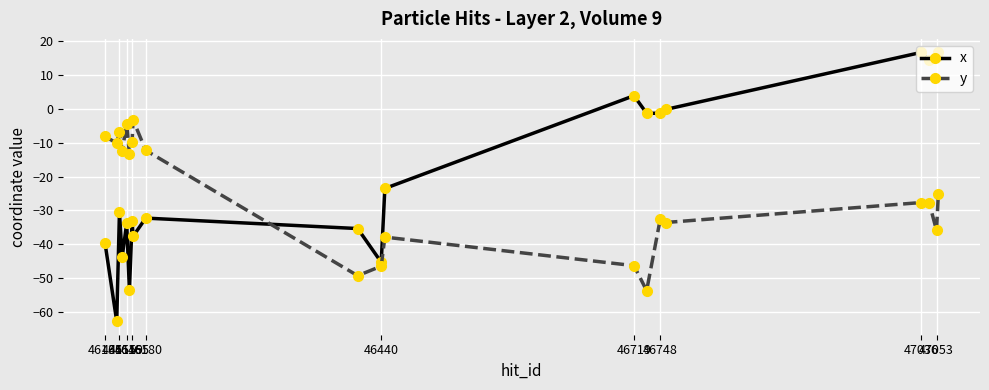

List the series in order of their overall mean, highest first.

x, y